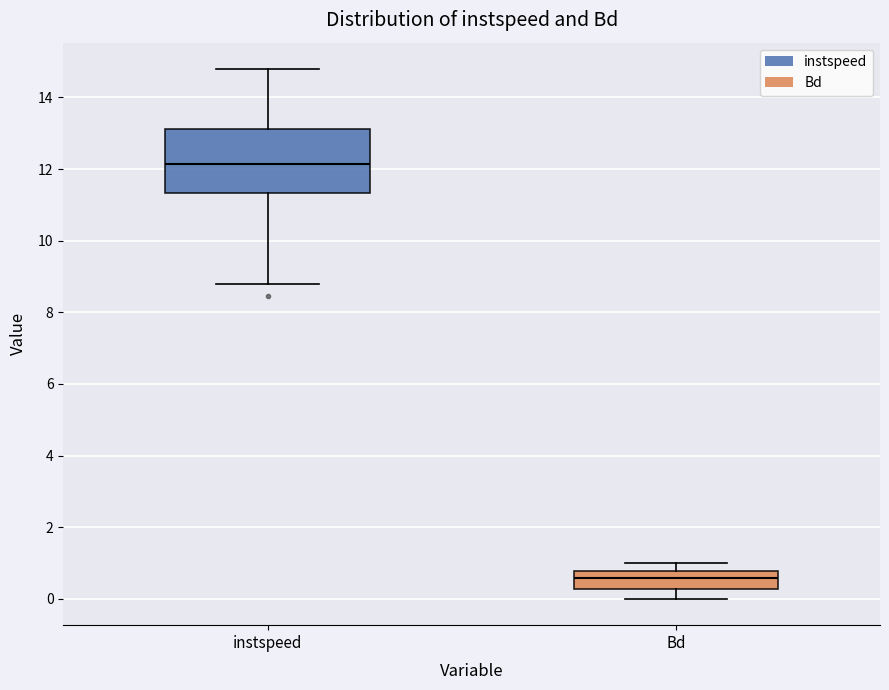

Where does the median line of the box for instspeed sit on the y-axis? The values are not printed on the chart, so give them approximately, as read against the axis.

12.2